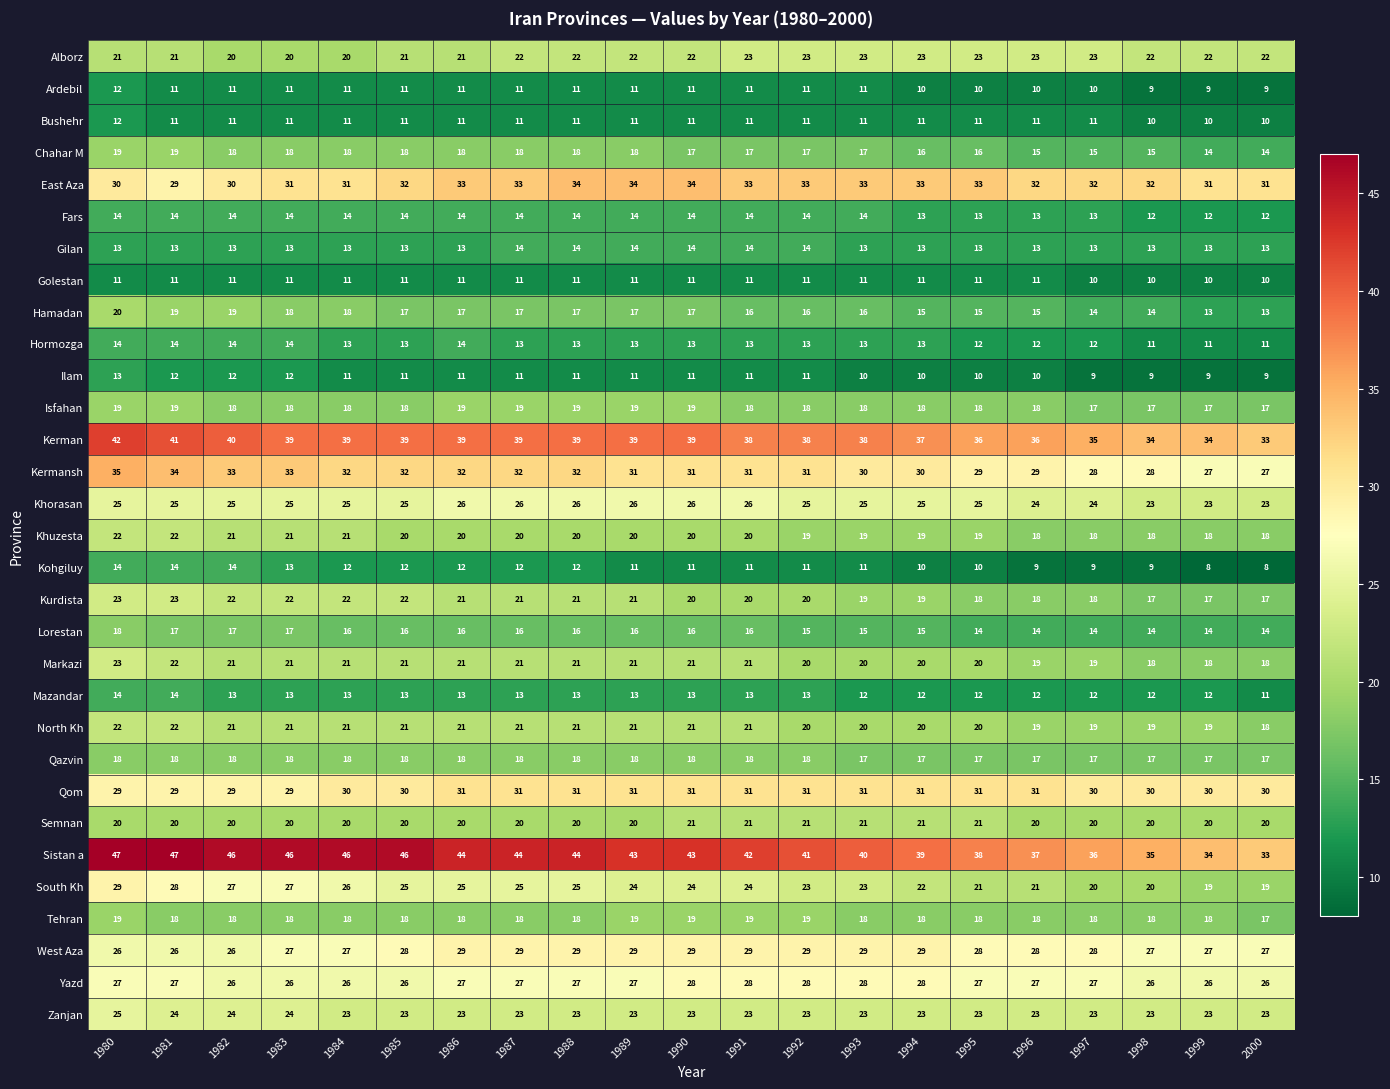

Count the Hormozga values in the range 12 to 13.

13